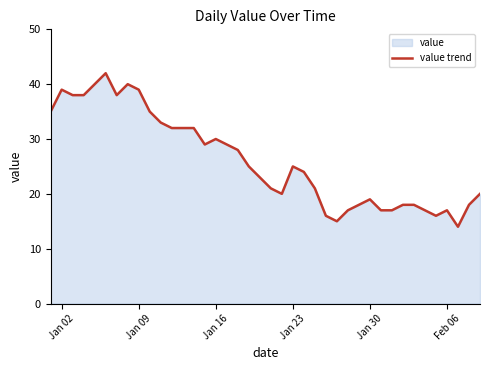

True or false: the data shows 17 at Feb 06.

True